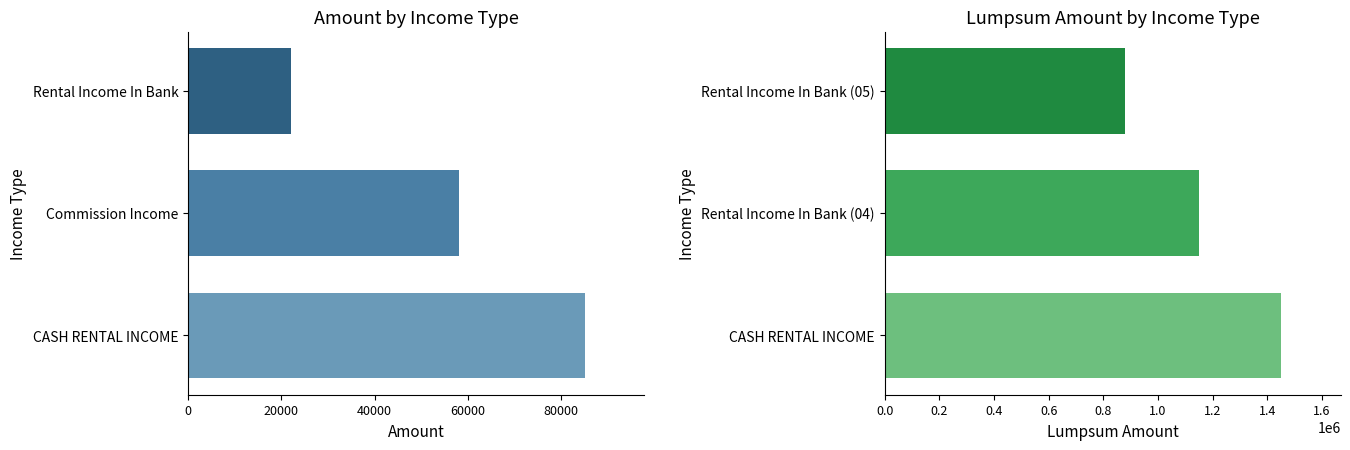

Which series has the largest range (max minus min)?

Lumpsum Amount